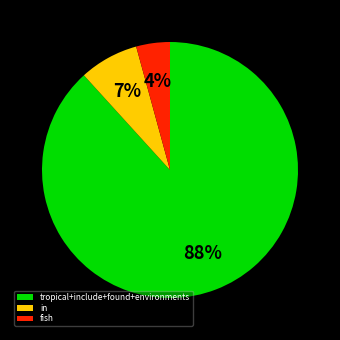

Rank the categories by value from highest to lowest.

tropical+include+found+environments, in, fish